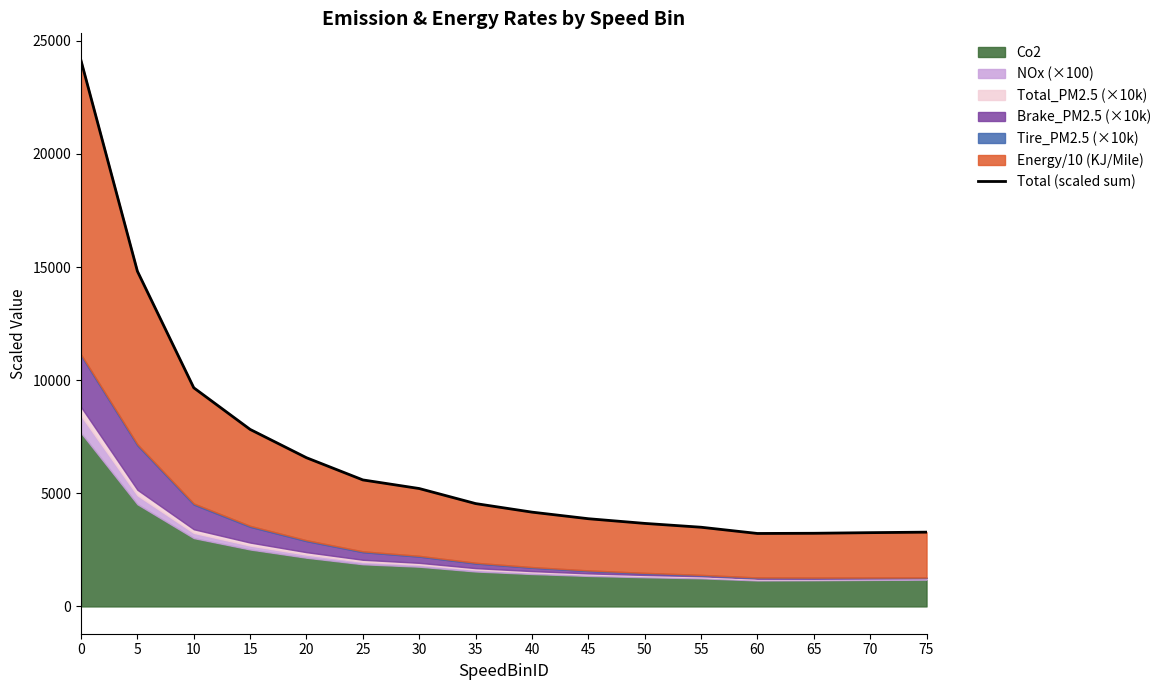

The value at 25 is 1963.1. True or false?

False